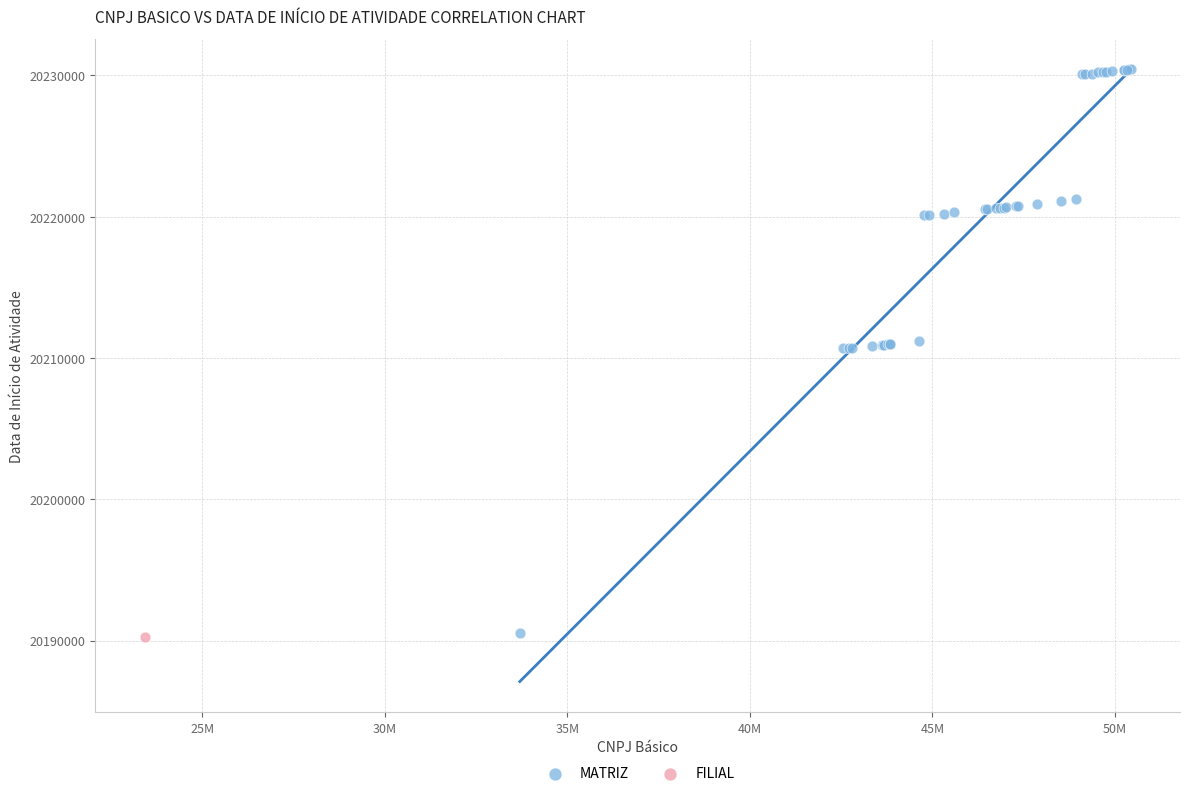

What are all the series names shown in the legend?

MATRIZ, FILIAL